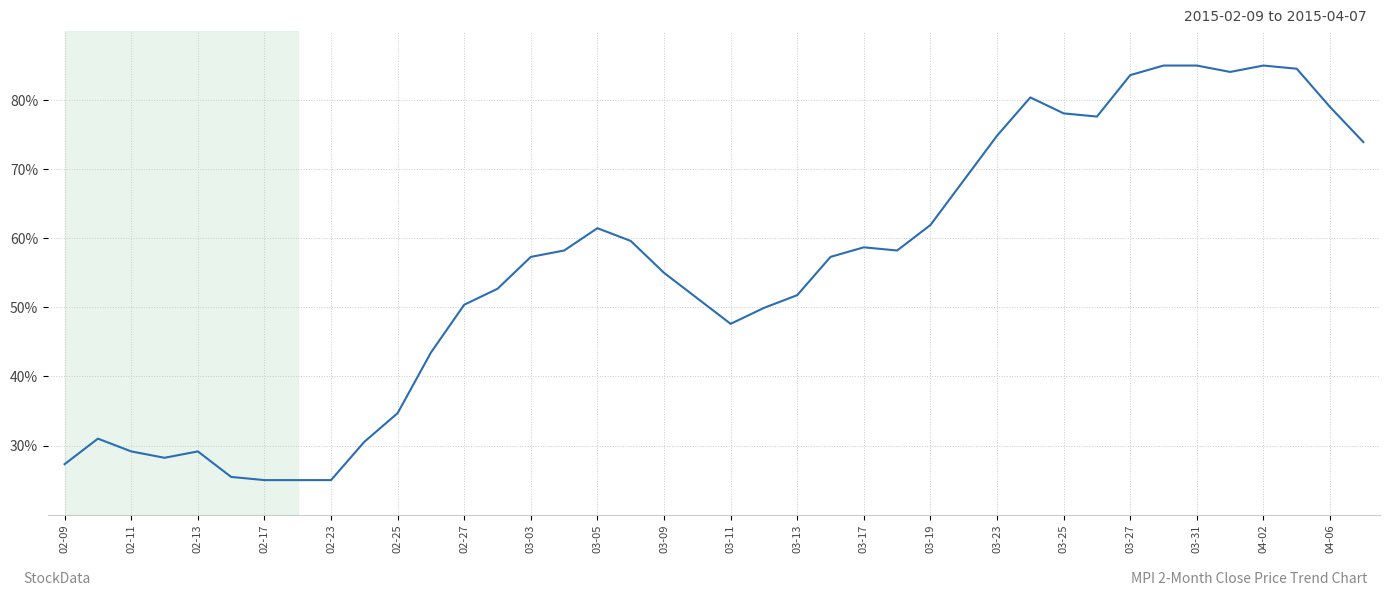

What is the greatest value displayed?

85.0